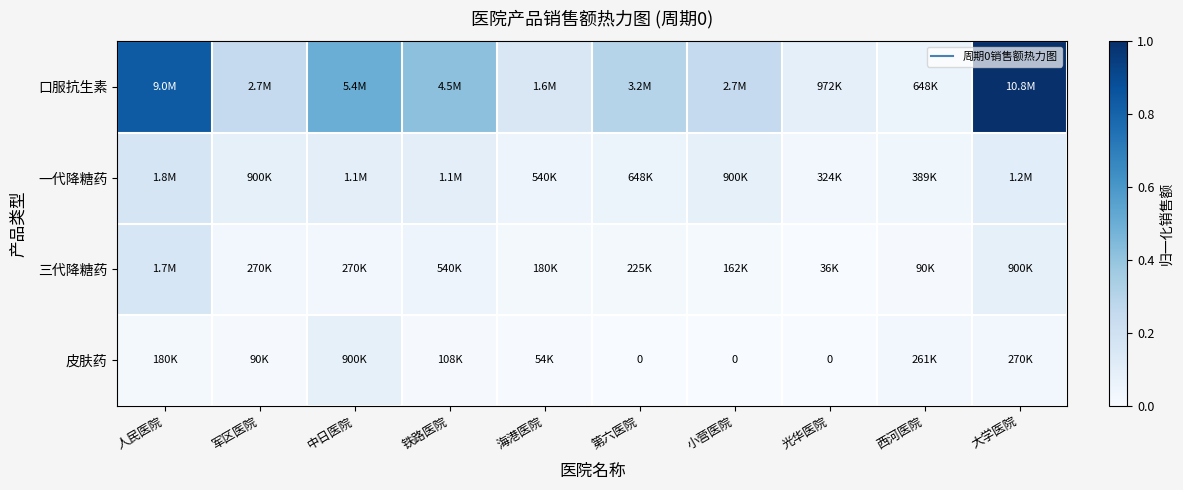

Which series has the largest total across all categories?

口服抗生素